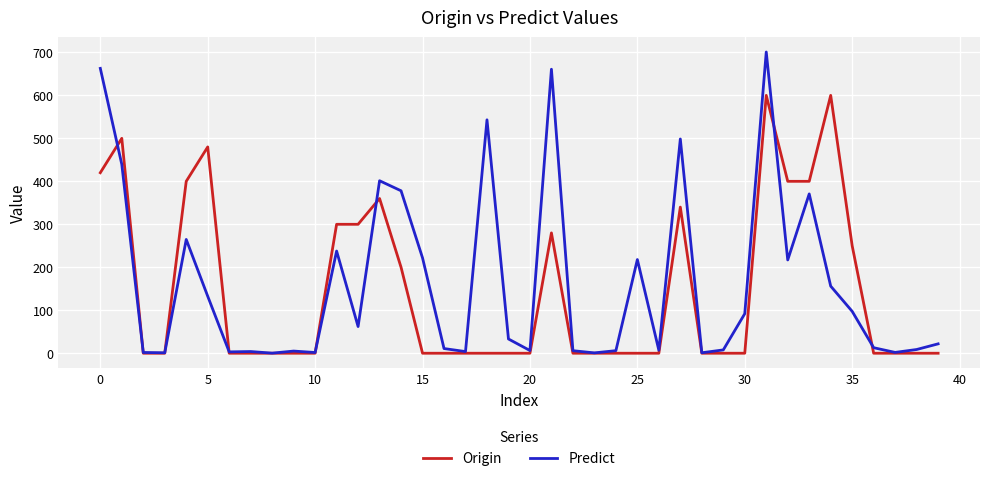

Rank the series by their maximum value, from lowest to highest.

Origin, Predict